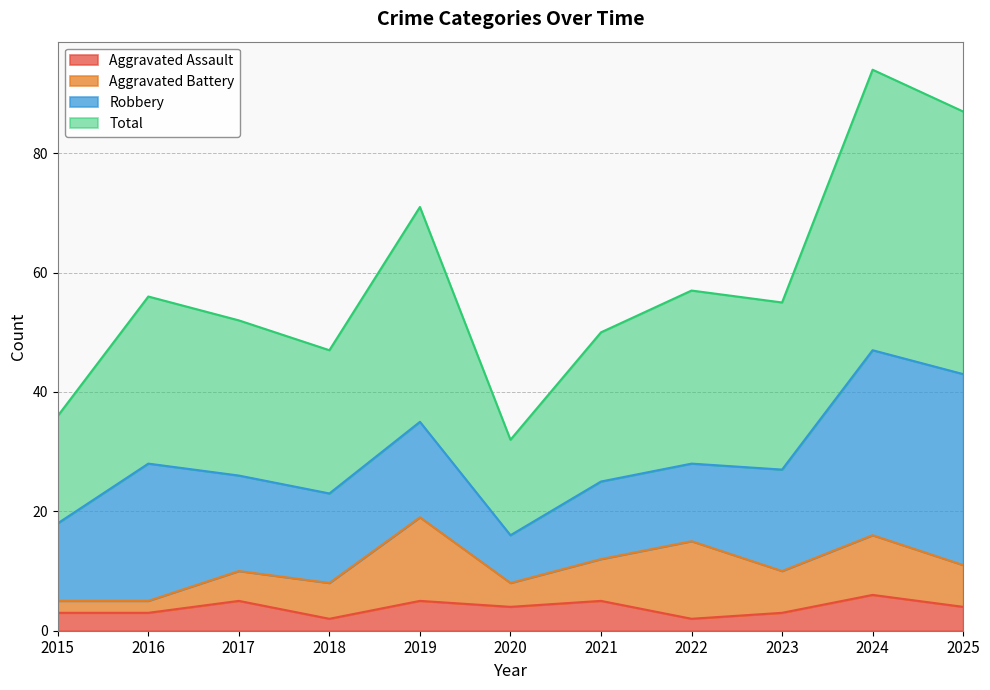

What is the maximum value for Aggravated Assault?

6